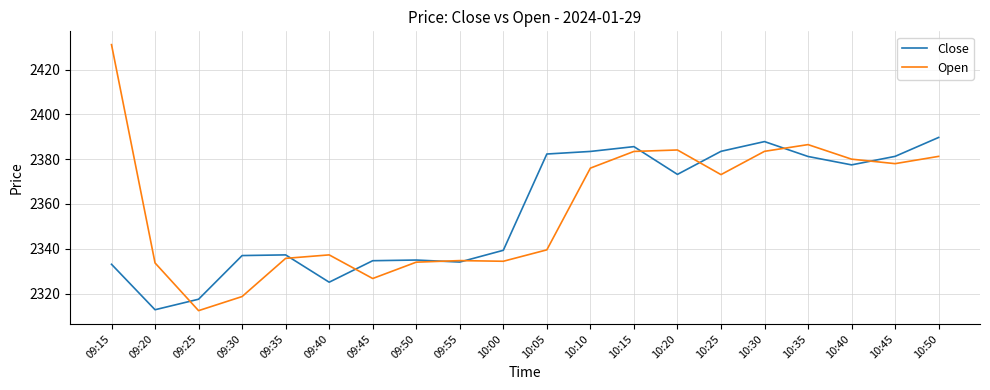

Between 09:15 and 09:35, which series saw the biggest shift?

Open